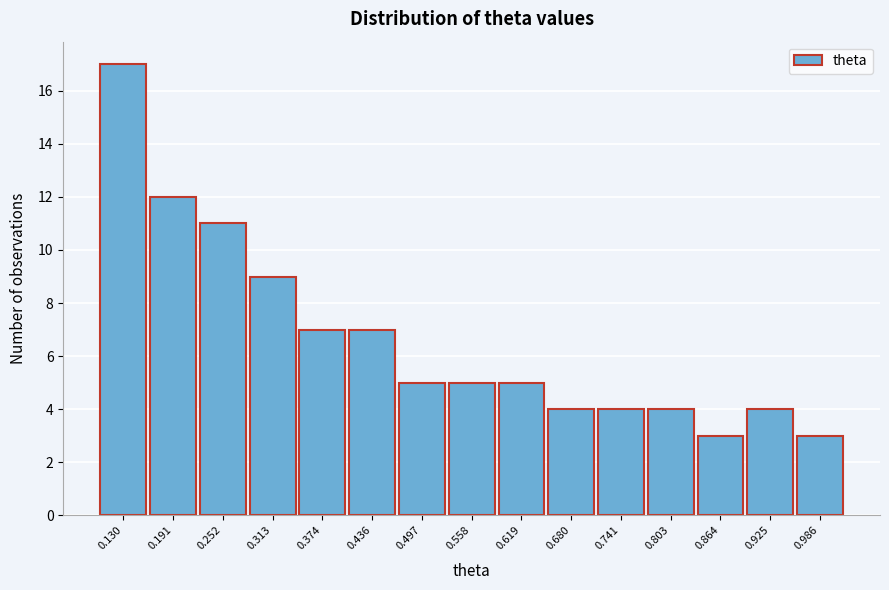

Reading left to right, list all the values displayed in this chart.

17	12	11	9	7	7	5	5	5	4	4	4	3	4	3